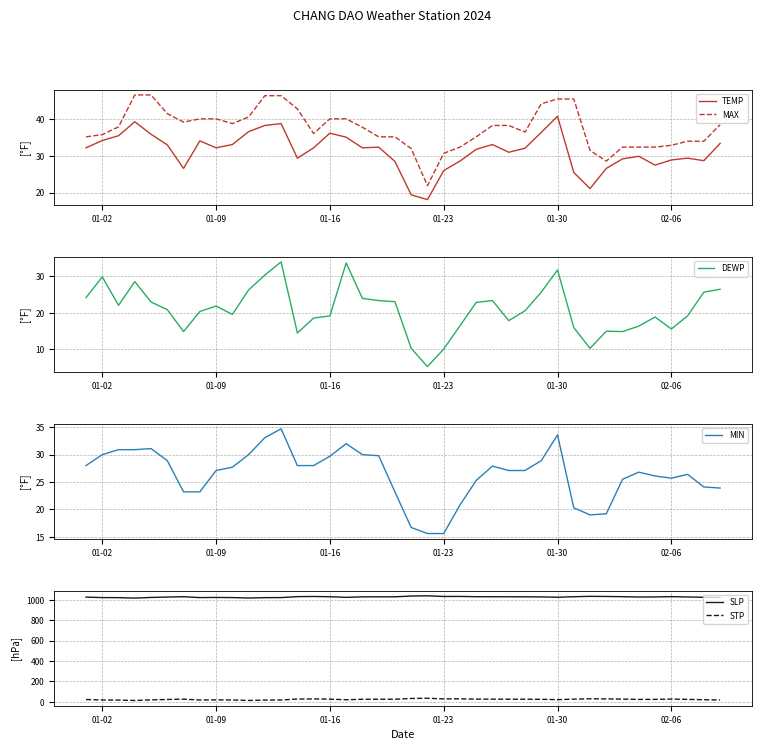

Which category has the highest value in the TEMP series?

01-30